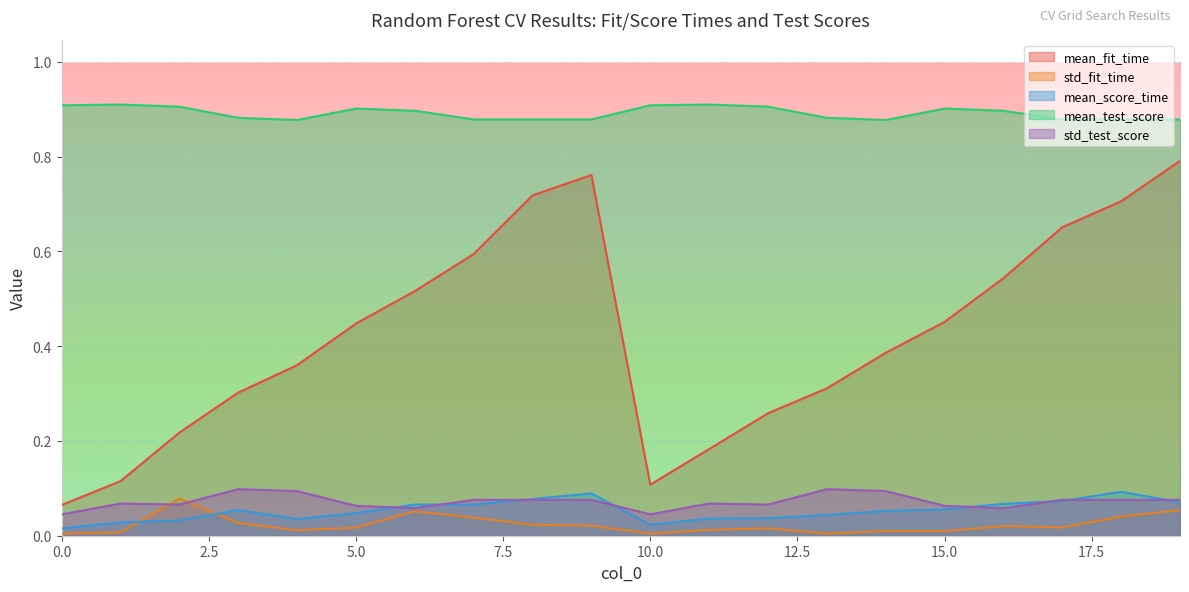

True or false: mean_fit_time and mean_score_time cross at least once.

False